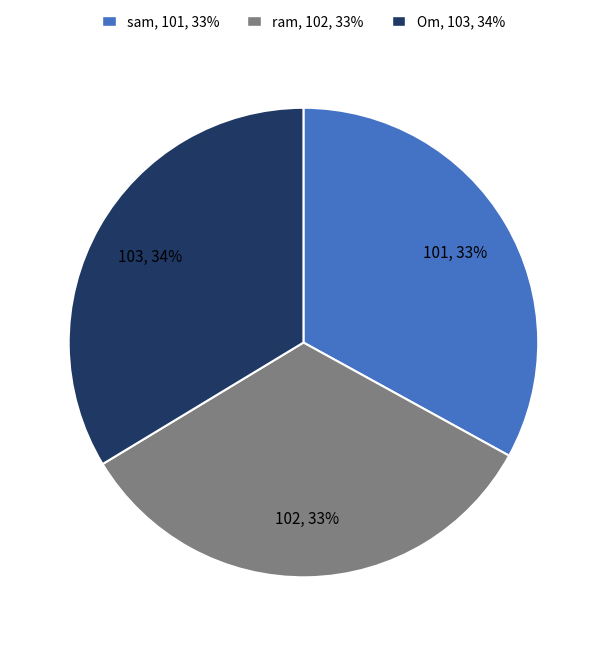

How many slices are in this pie chart?

3